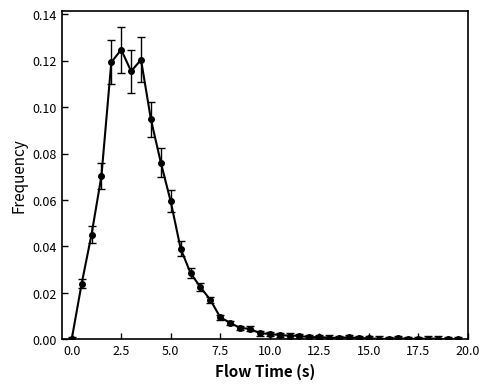

What is the sum of all values?

1.0